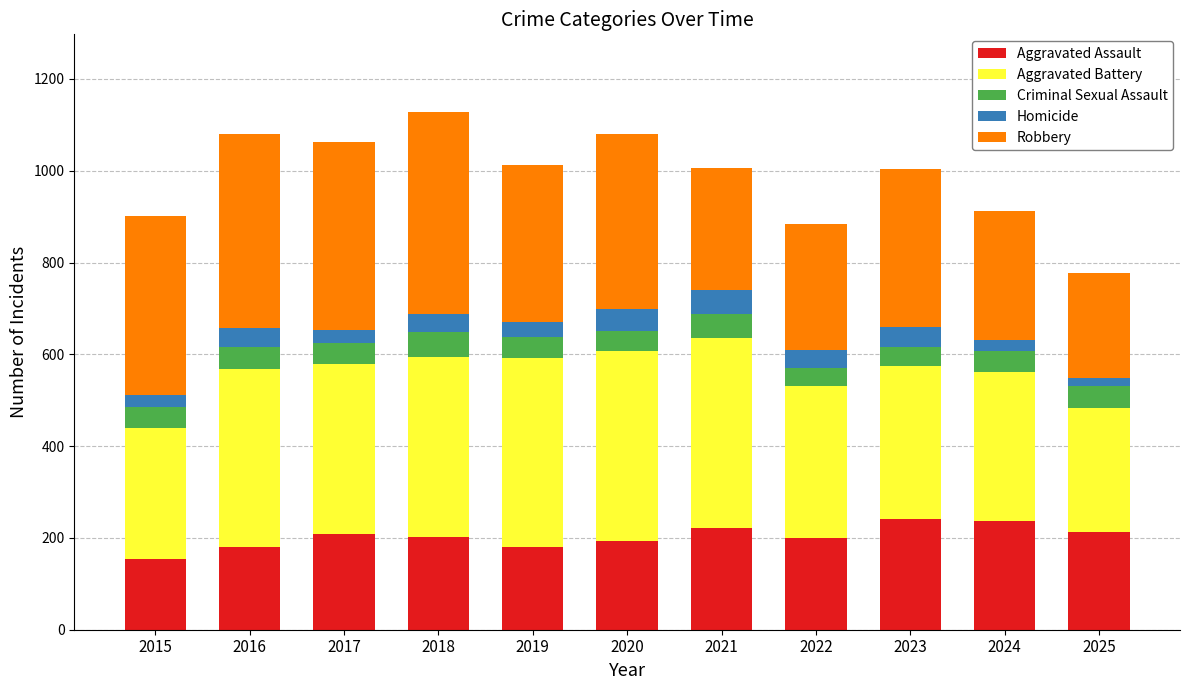

What is the total value across all series at 2019?

1012